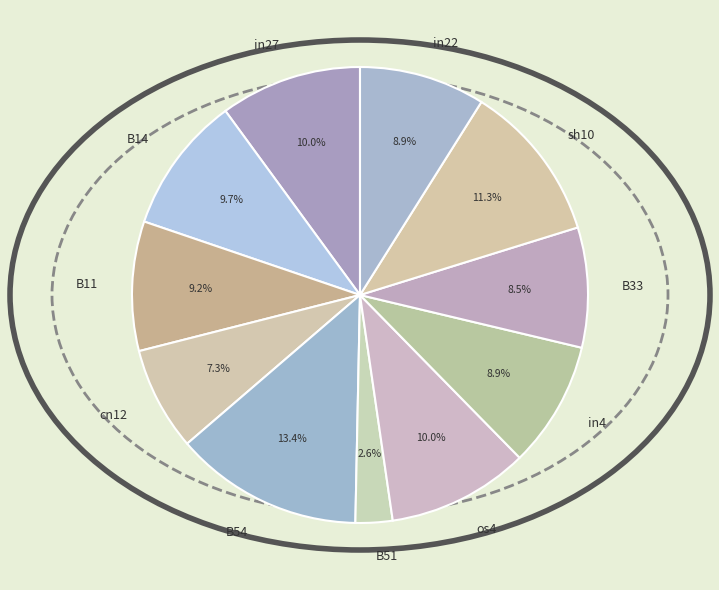

To the nearest percent, what percentage of the pie is os4?

10%